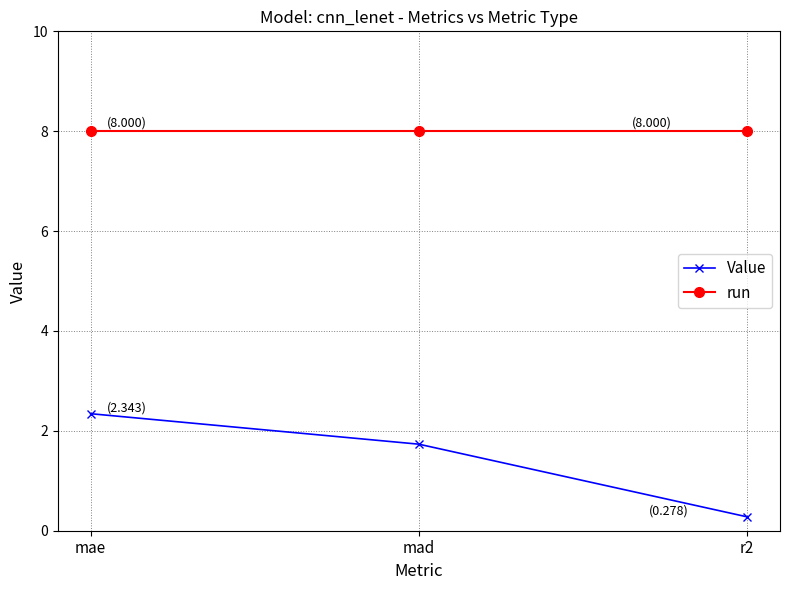

What is the highest value of the run series?

8.0